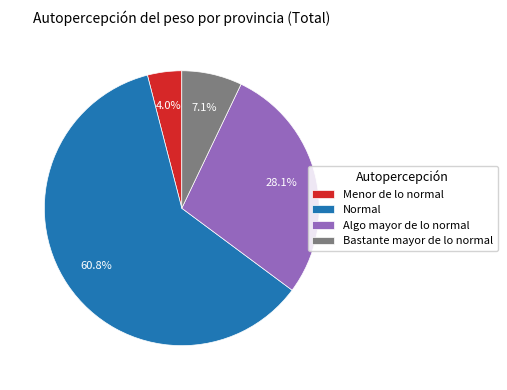

Rank the categories by value from highest to lowest.

Normal, Algo mayor de lo normal, Bastante mayor de lo normal, Menor de lo normal